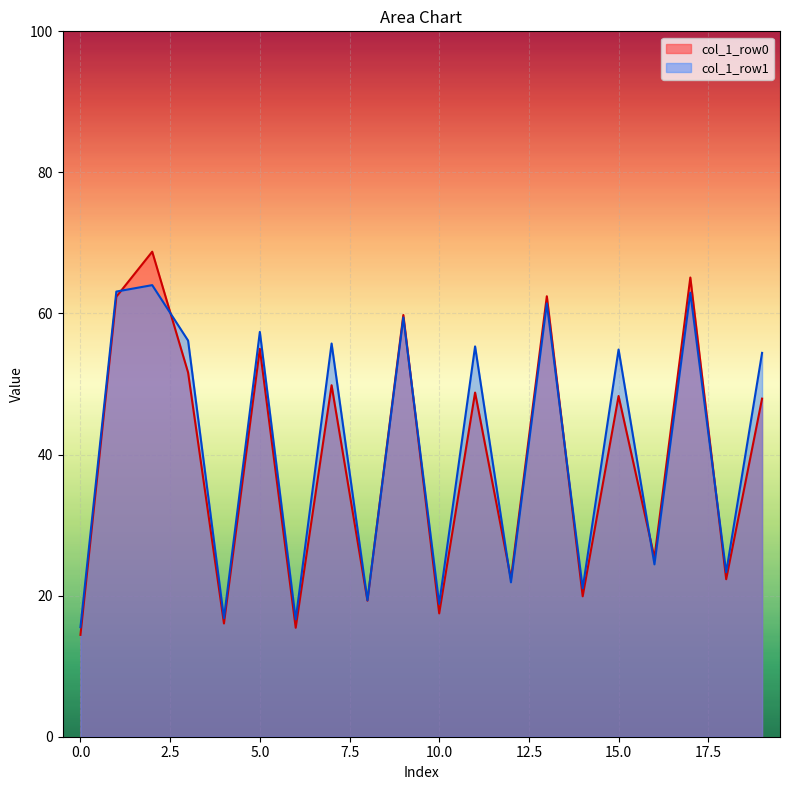

Read the col_1_row0 value at 10.0.

17.5